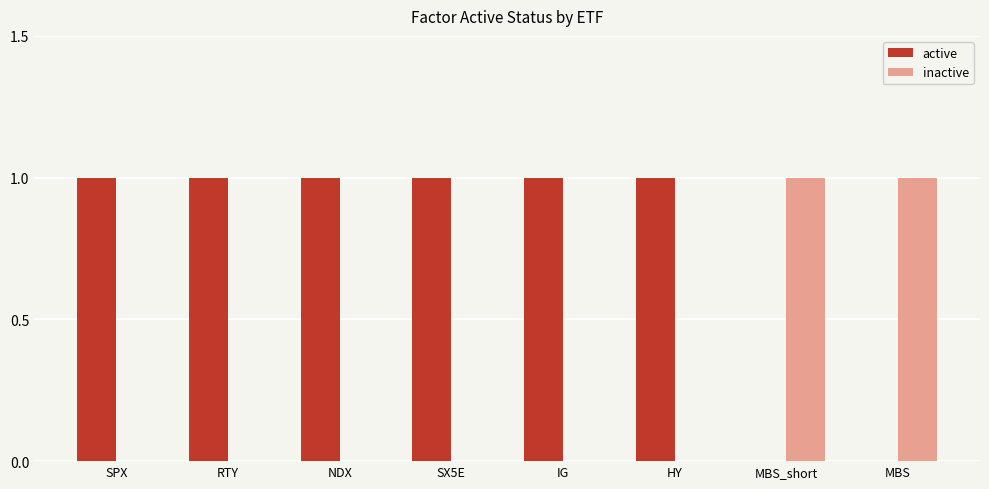

The value of active at RTY is 1. True or false?

True